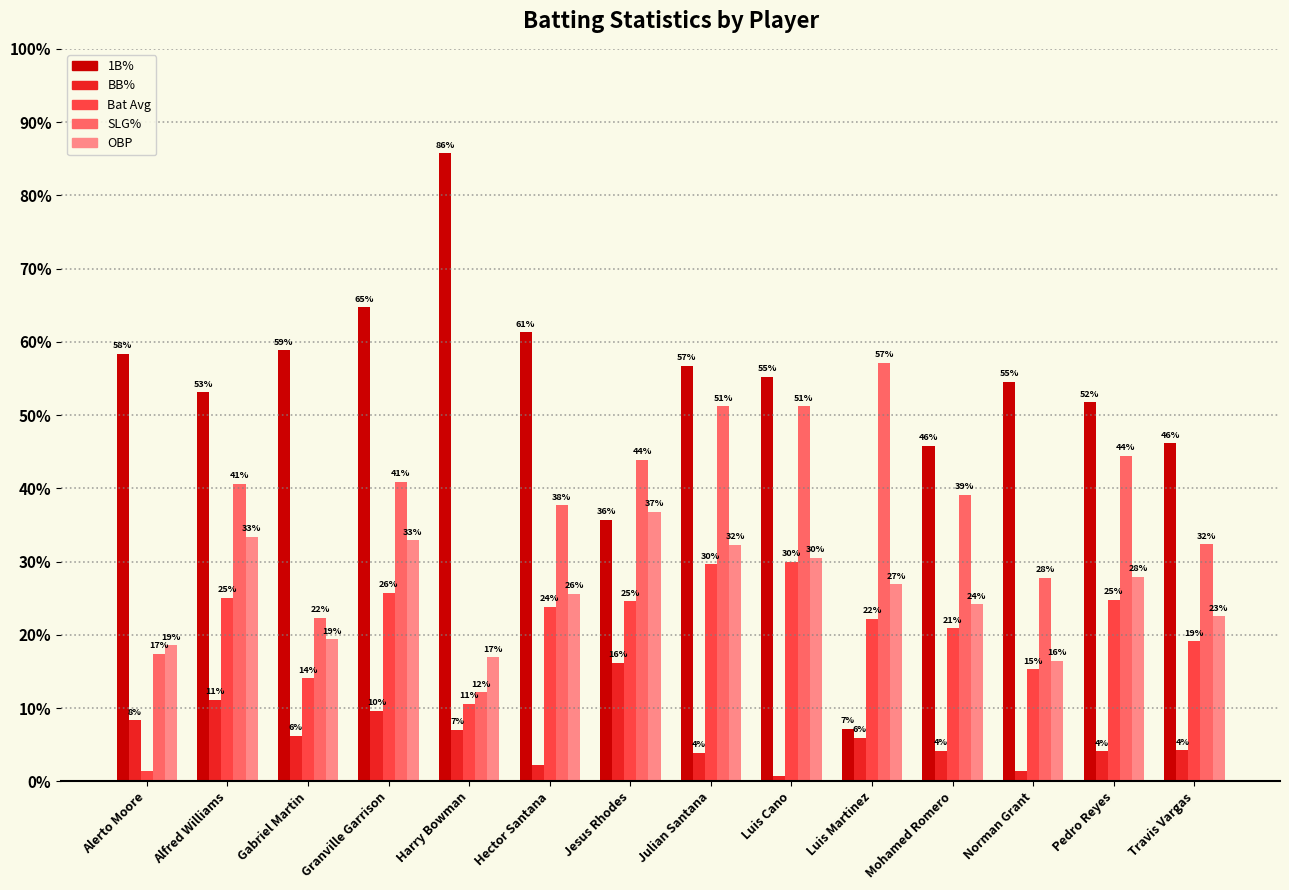

Reading left to right, transcribe all the data shown in this chart.

1B%: Alerto Moore=0.6	Alfred Williams=0.5	Gabriel Martin=0.6	Granville Garrison=0.6	Harry Bowman=0.9	Hector Santana=0.6	Jesus Rhodes=0.4	Julian Santana=0.6	Luis Cano=0.6	Luis Martinez=0.1	Mohamed Romero=0.5	Norman Grant=0.5	Pedro Reyes=0.5	Travis Vargas=0.5
BB%: Alerto Moore=0.1	Alfred Williams=0.1	Gabriel Martin=0.1	Granville Garrison=0.1	Harry Bowman=0.1	Hector Santana=0.0	Jesus Rhodes=0.2	Julian Santana=0.0	Luis Cano=0.0	Luis Martinez=0.1	Mohamed Romero=0.0	Norman Grant=0.0	Pedro Reyes=0.0	Travis Vargas=0.0
Bat Avg: Alerto Moore=0.0	Alfred Williams=0.2	Gabriel Martin=0.1	Granville Garrison=0.3	Harry Bowman=0.1	Hector Santana=0.2	Jesus Rhodes=0.2	Julian Santana=0.3	Luis Cano=0.3	Luis Martinez=0.2	Mohamed Romero=0.2	Norman Grant=0.2	Pedro Reyes=0.2	Travis Vargas=0.2
SLG%: Alerto Moore=0.2	Alfred Williams=0.4	Gabriel Martin=0.2	Granville Garrison=0.4	Harry Bowman=0.1	Hector Santana=0.4	Jesus Rhodes=0.4	Julian Santana=0.5	Luis Cano=0.5	Luis Martinez=0.6	Mohamed Romero=0.4	Norman Grant=0.3	Pedro Reyes=0.4	Travis Vargas=0.3
OBP: Alerto Moore=0.2	Alfred Williams=0.3	Gabriel Martin=0.2	Granville Garrison=0.3	Harry Bowman=0.2	Hector Santana=0.3	Jesus Rhodes=0.4	Julian Santana=0.3	Luis Cano=0.3	Luis Martinez=0.3	Mohamed Romero=0.2	Norman Grant=0.2	Pedro Reyes=0.3	Travis Vargas=0.2